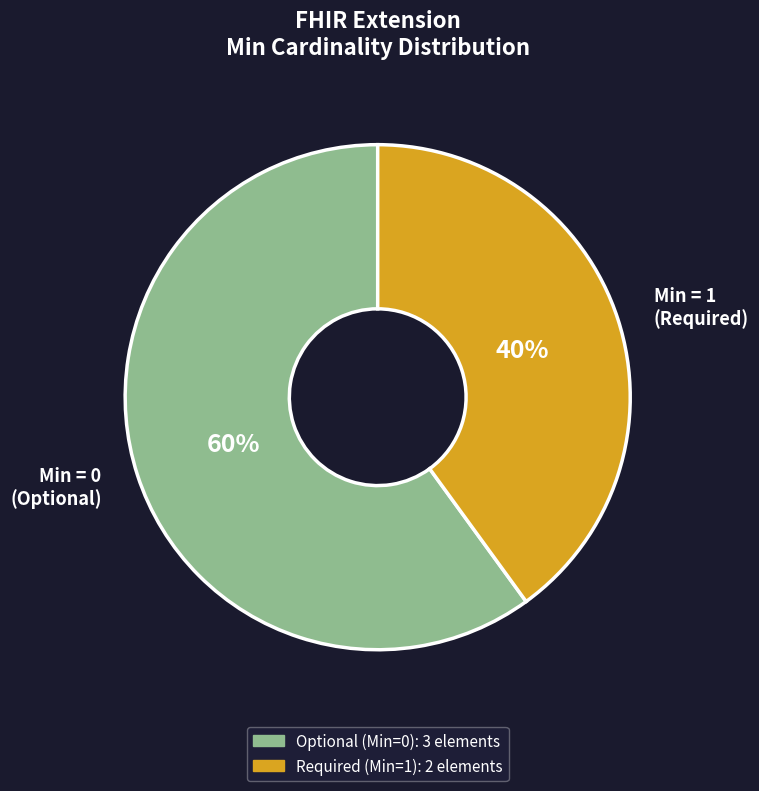

How many slices are in this pie chart?

2